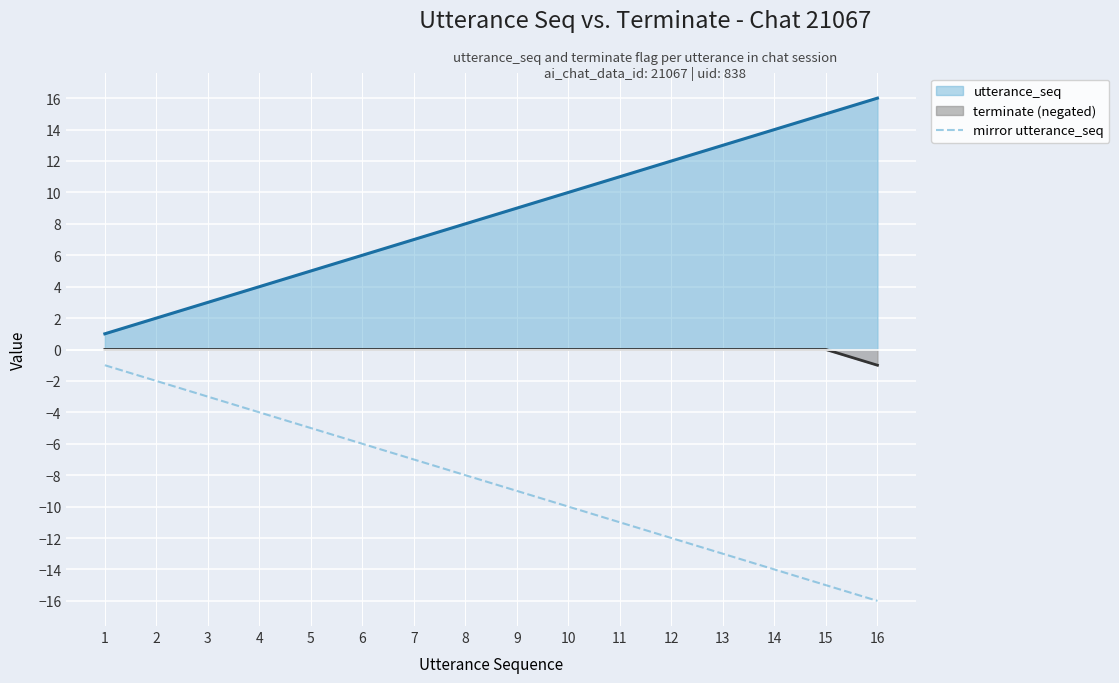

True or false: there are more than 1 points higher than both neighbors.

False